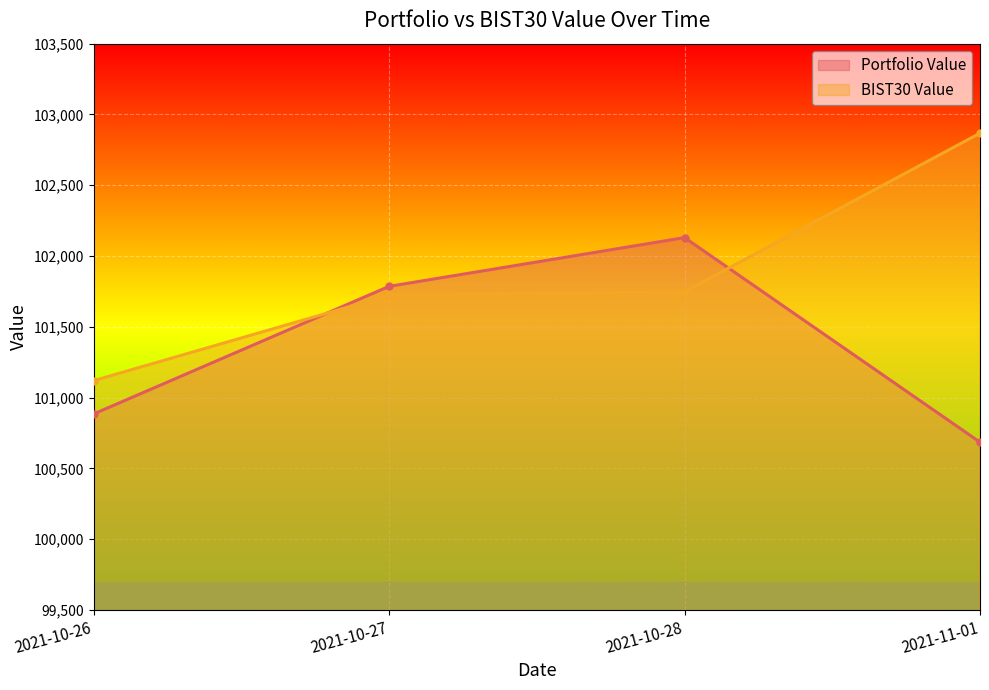

In Portfolio Value, how many points are higher than both neighbors (excluding endpoints)?

1